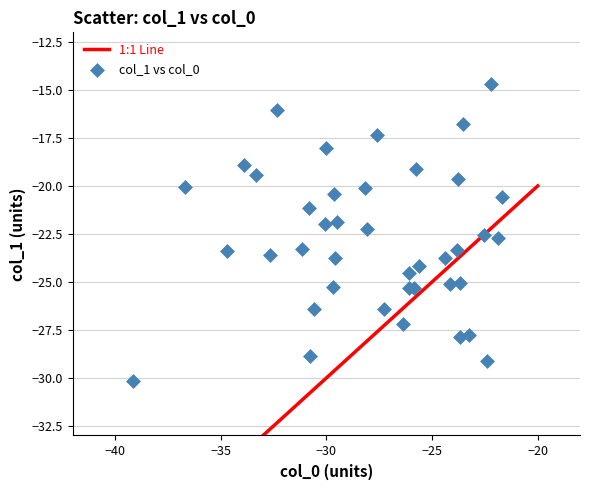

What is the range of Y values (max minus min)?

15.5